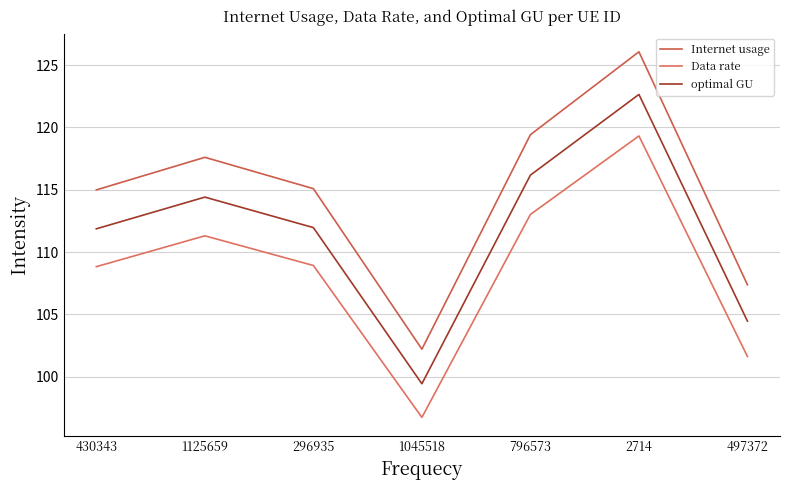

What are all the series names shown in the legend?

Internet usage, Data rate, optimal GU